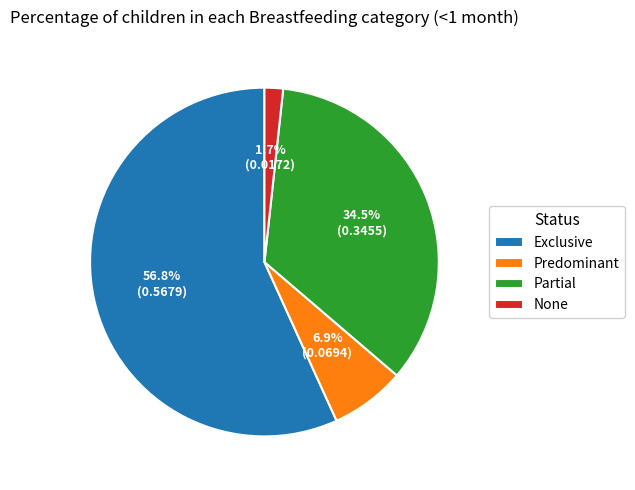

What percentage is the Partial slice, to the nearest percent?

35%